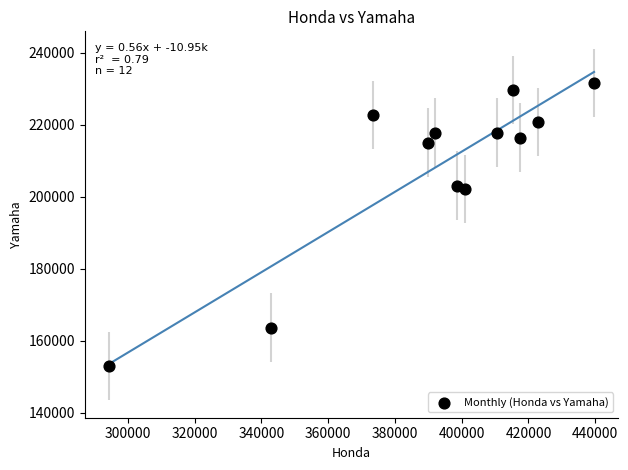

What is the average Y value?

207775